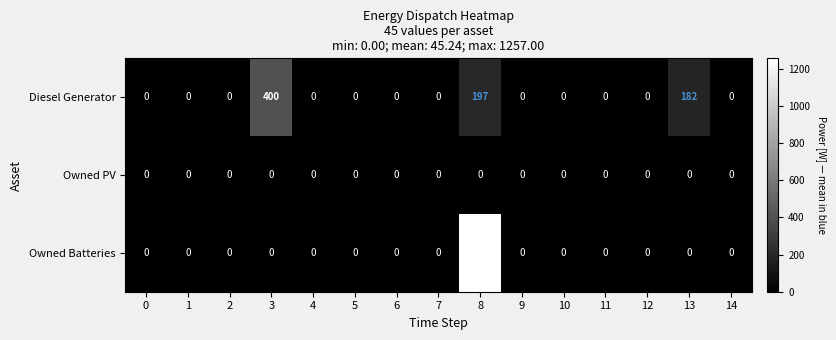

Which series has the largest range (max minus min)?

Owned Batteries